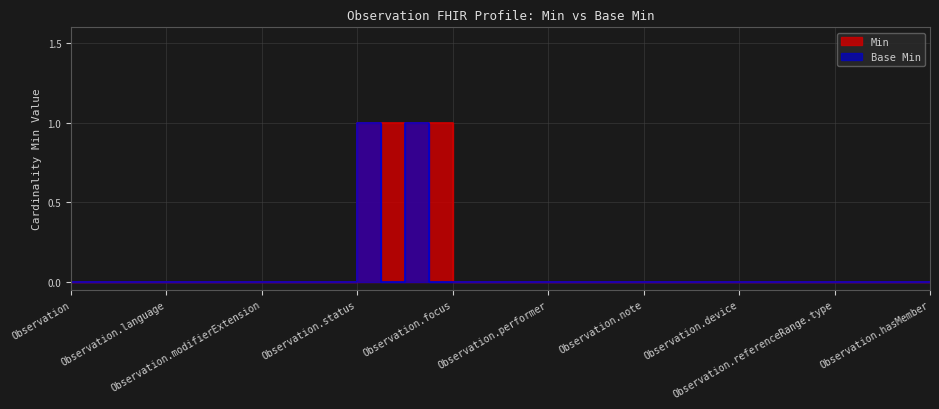

Where is Base Min nearest to the value 0?

Observation